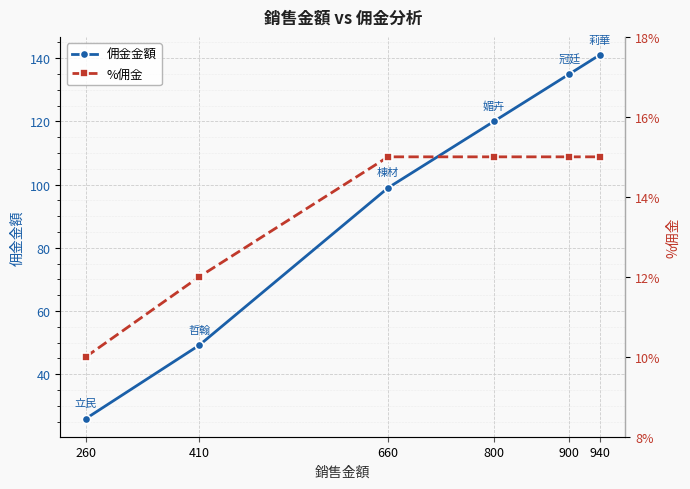

How many data points does each series have?

6